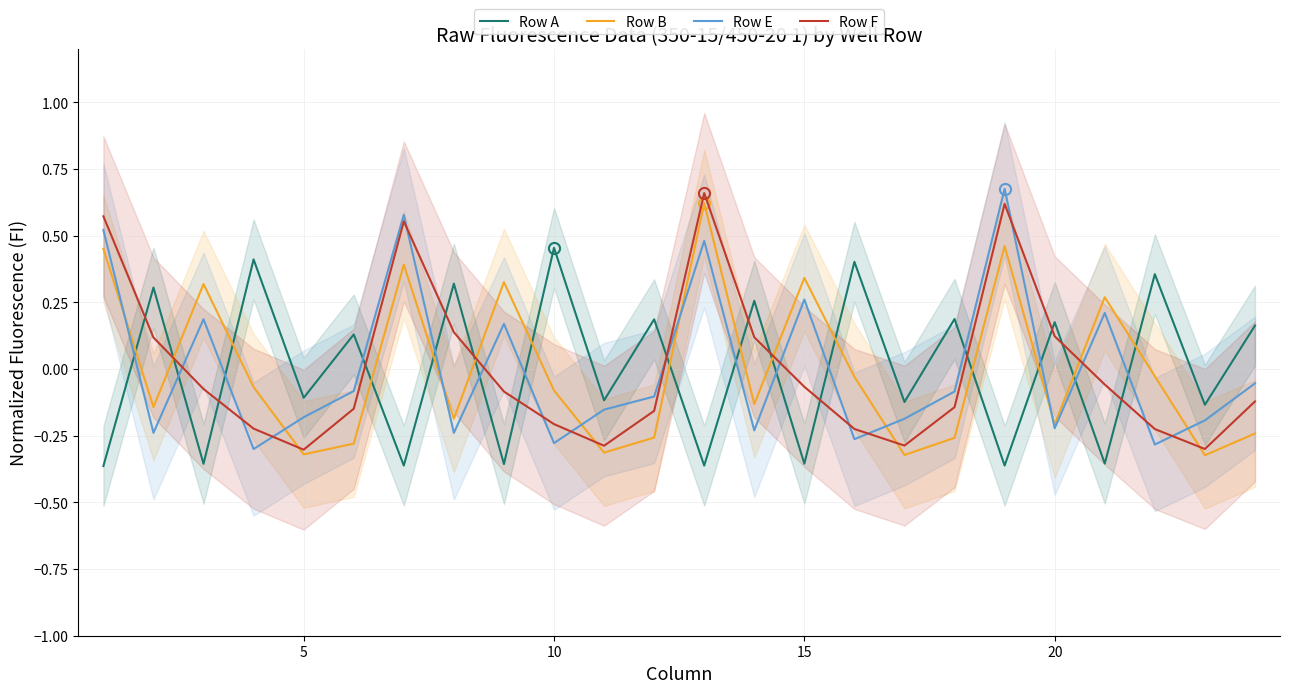

Which series has the largest total across all categories?

Row A